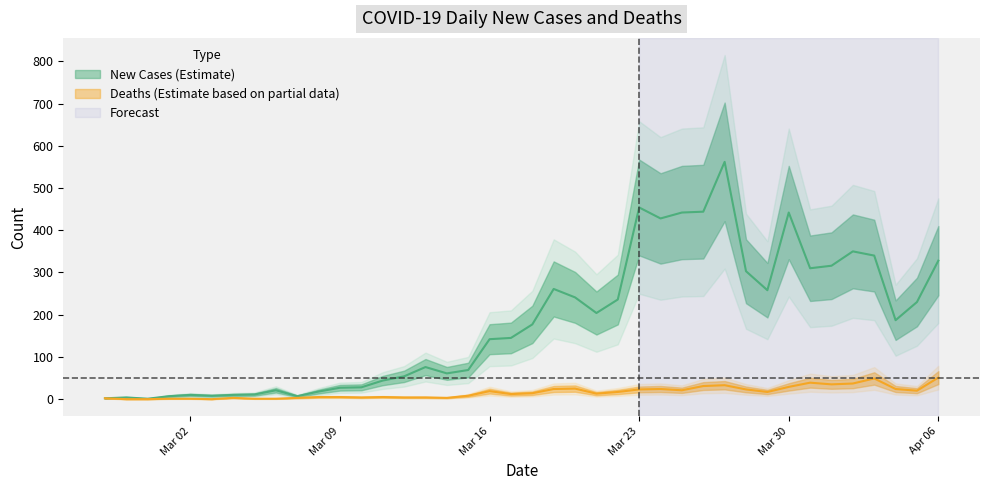

At which category does the chart reach its peak across all series?

2020-03-27